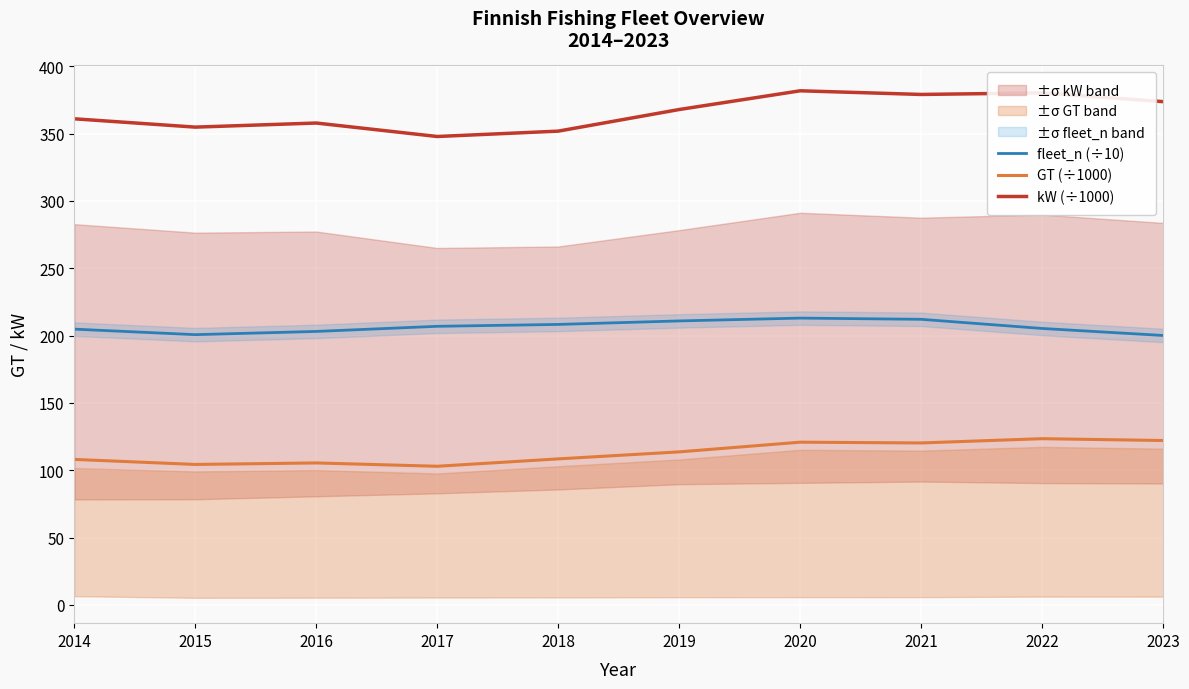

How many lines are shown in the chart?

3